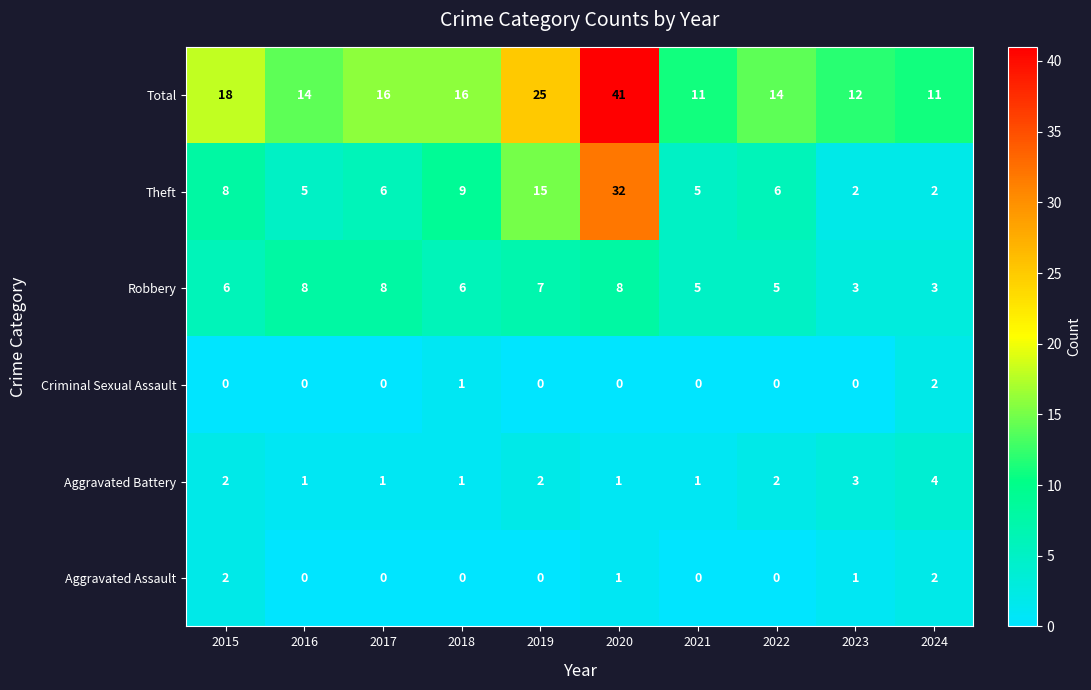

At which category is the sum across all series the highest?

2020